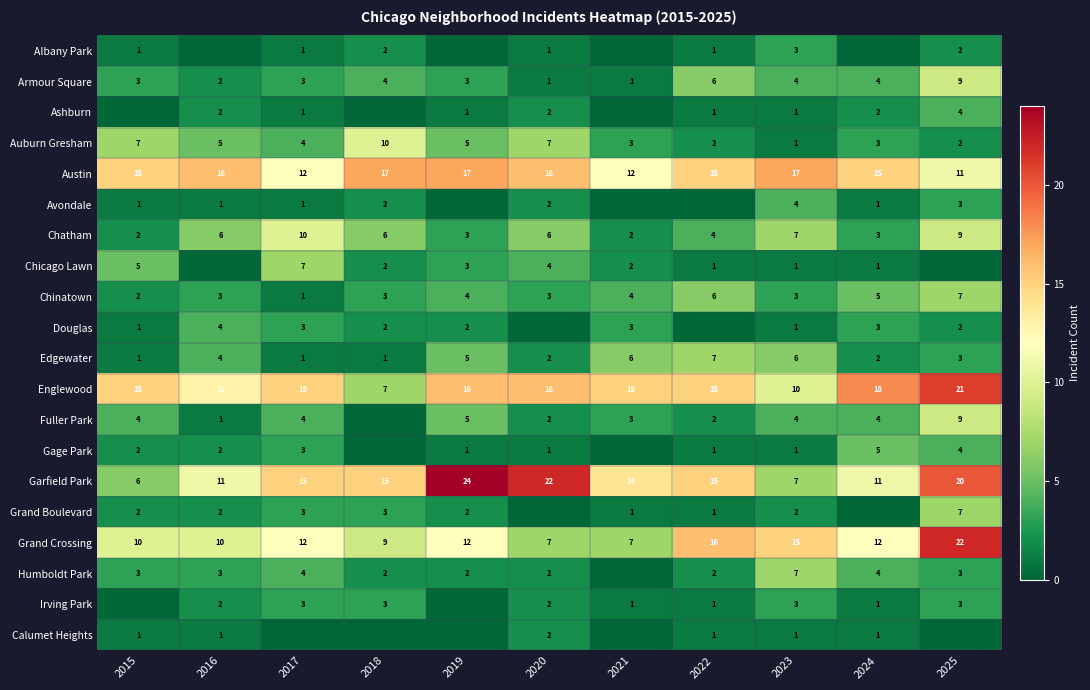

What is the spread (max minus min) of values at 2019?

24